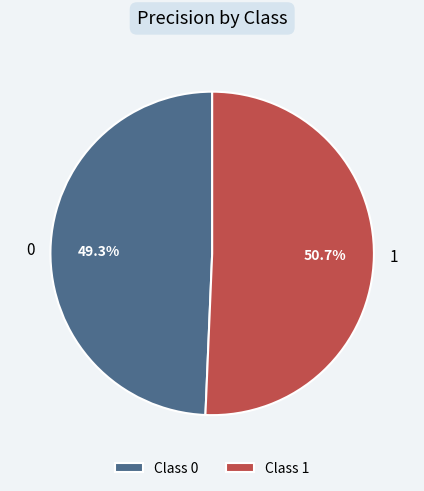

What percentage is the 1 slice, to the nearest percent?

51%